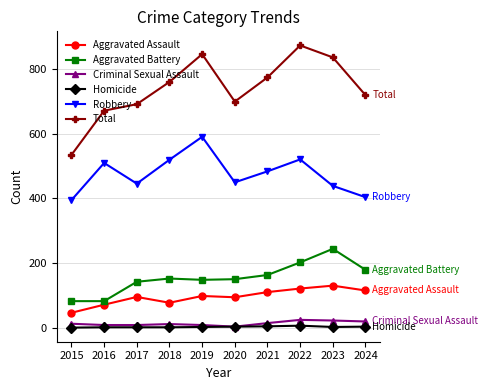

What is the difference between the Aggravated Assault values at 2023 and 2020?

36